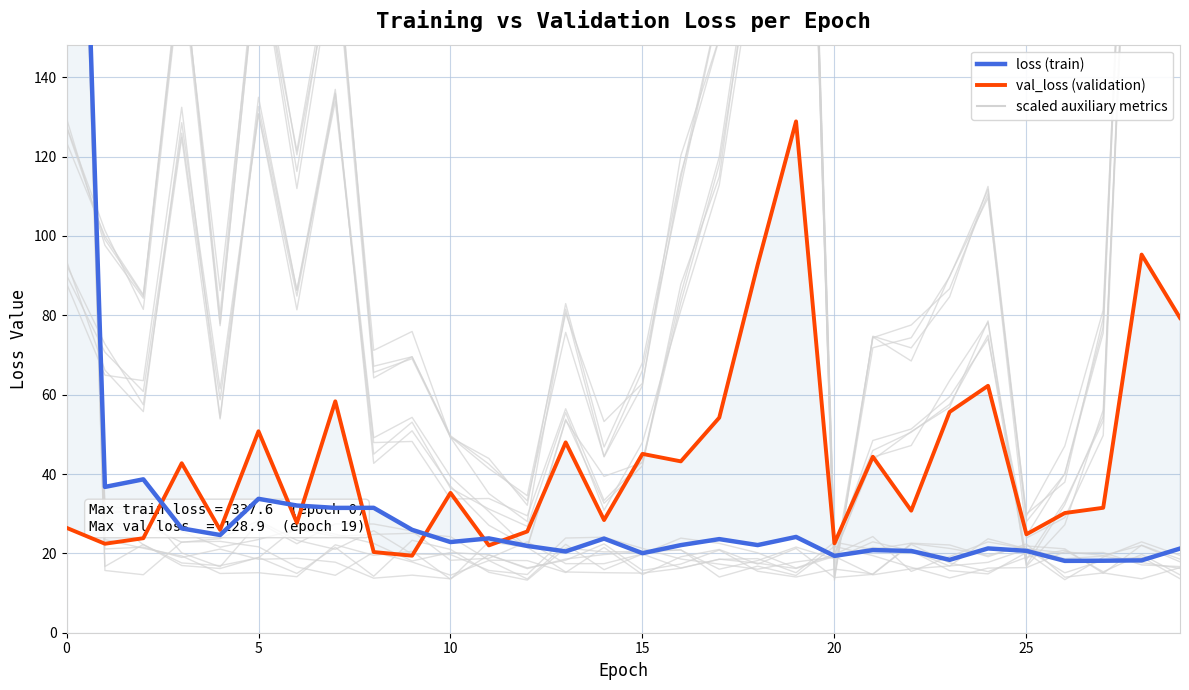

What is the label of the 15th point from the right?

15